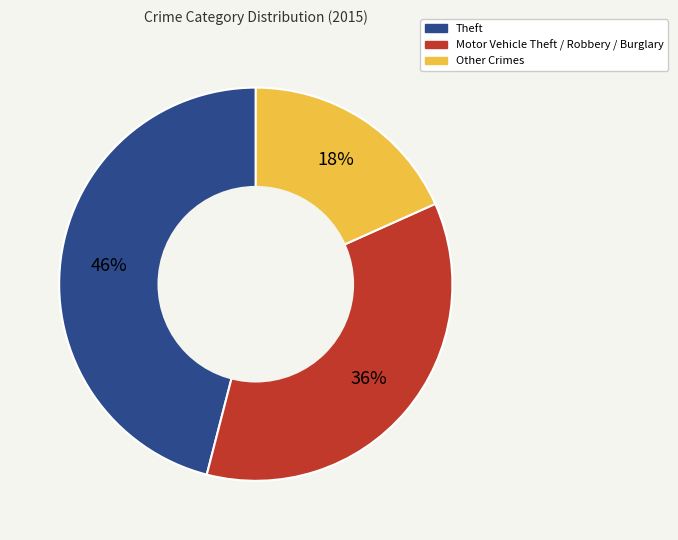

To the nearest percent, what is the average slice percentage?

33%